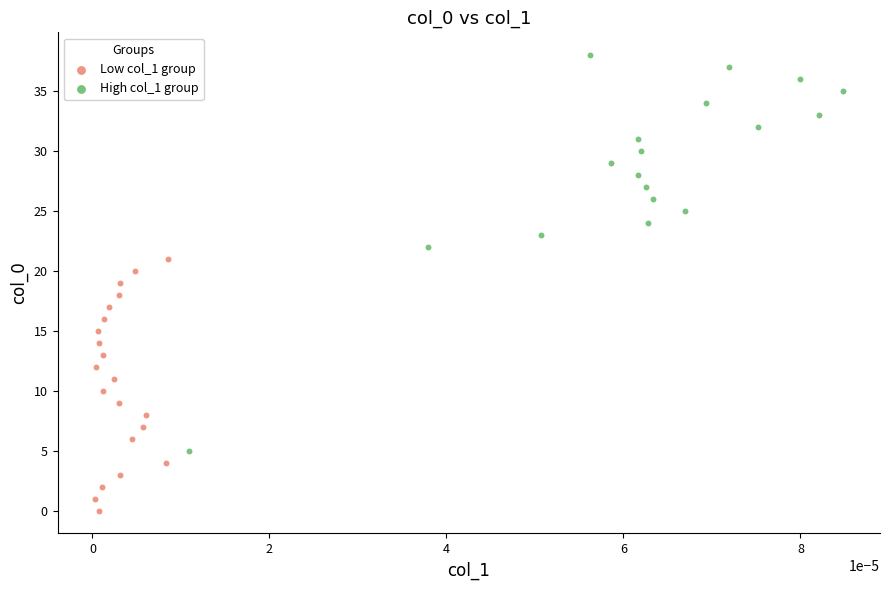

Which series has the largest Y range (max minus min)?

High col_1 group